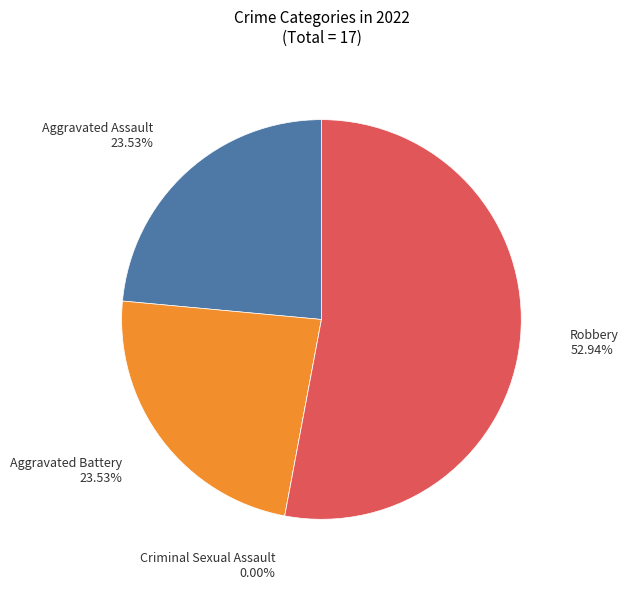

Is it true that Aggravated Battery is 31% of the pie?

False